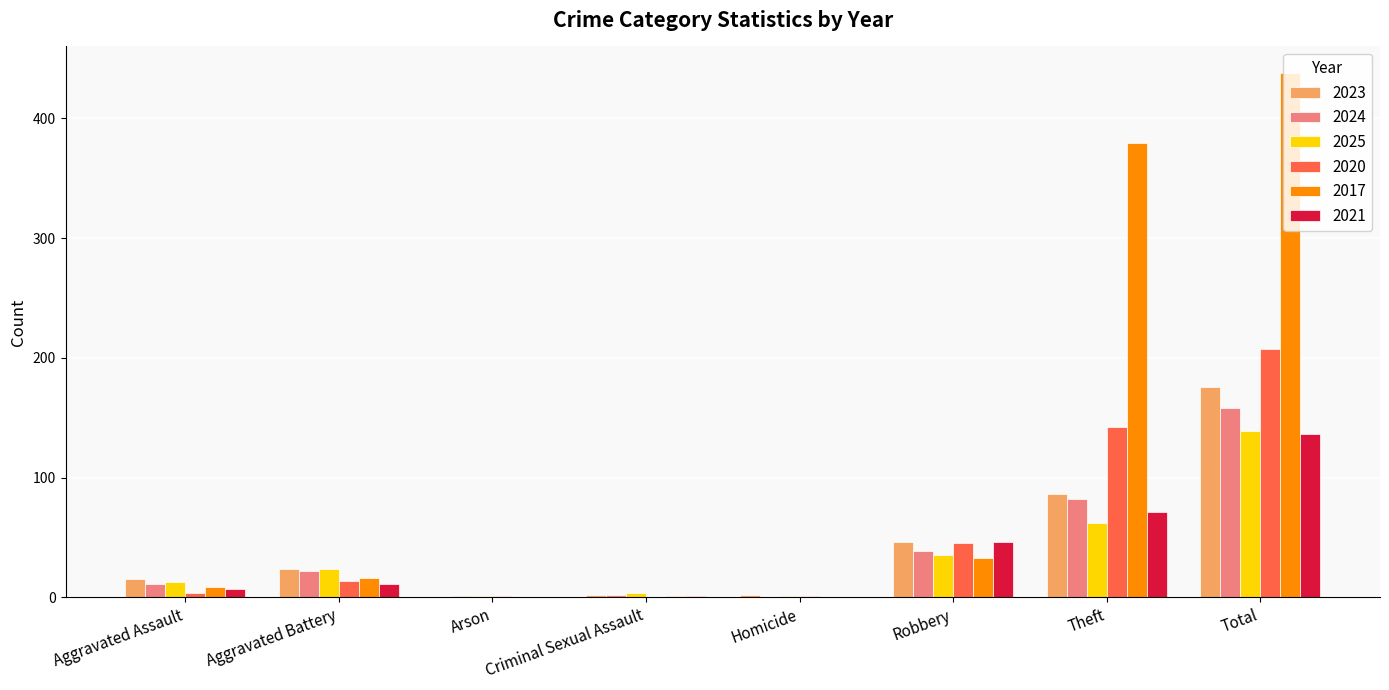

At which category is the sum across all series the highest?

Total